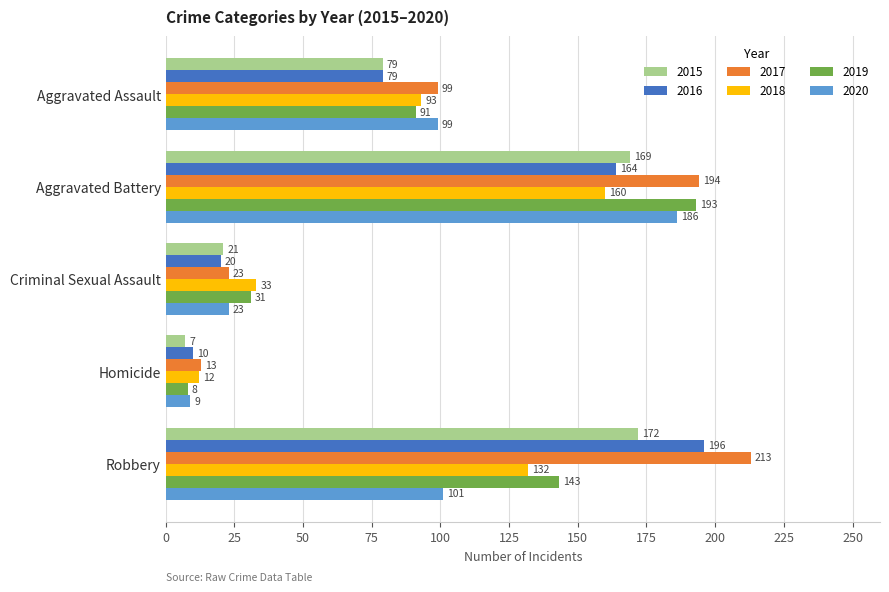

At which category is the sum across all series the highest?

Aggravated Battery